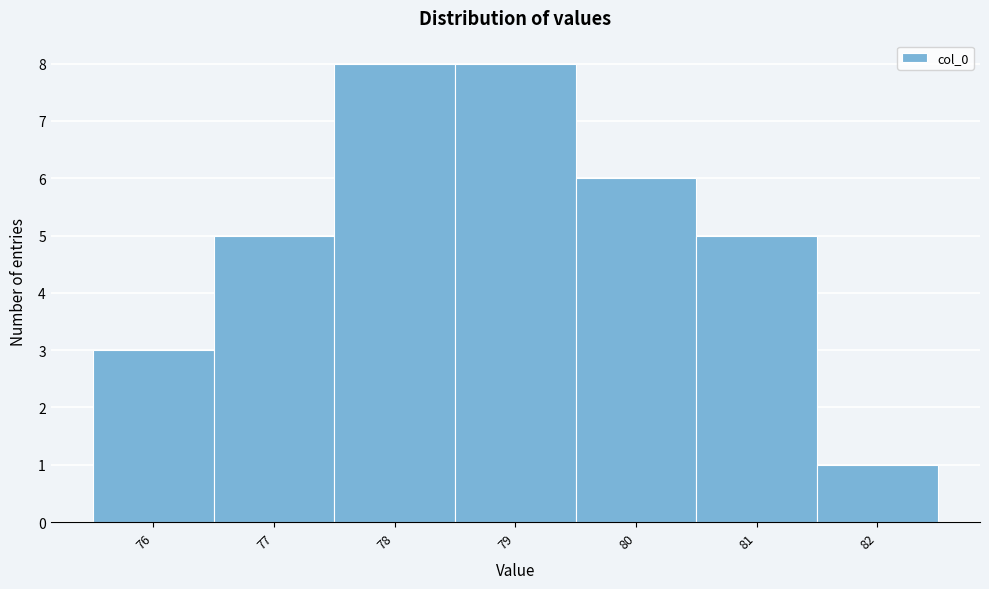

What is the height of the bar covering 78.5 to 79.5 on the x-axis? The values are not printed on the chart, so give them approximately, as read against the axis.

8